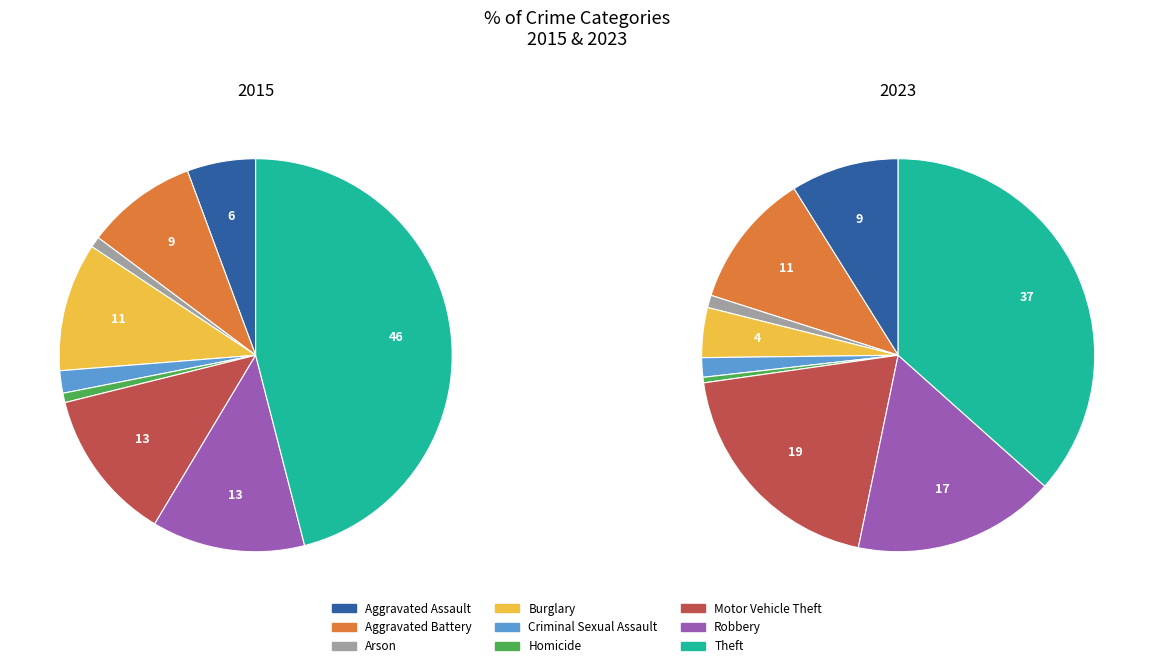

Count the number of slices in the pie.

9